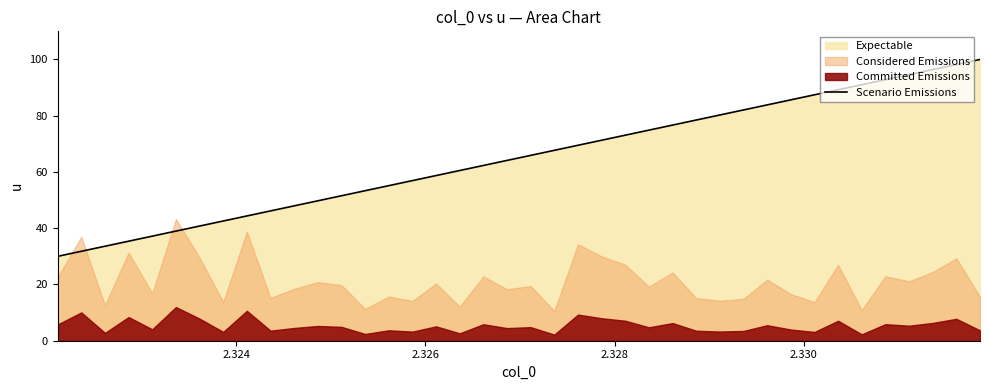

What is the minimum value for Scenario Emissions?

30.0